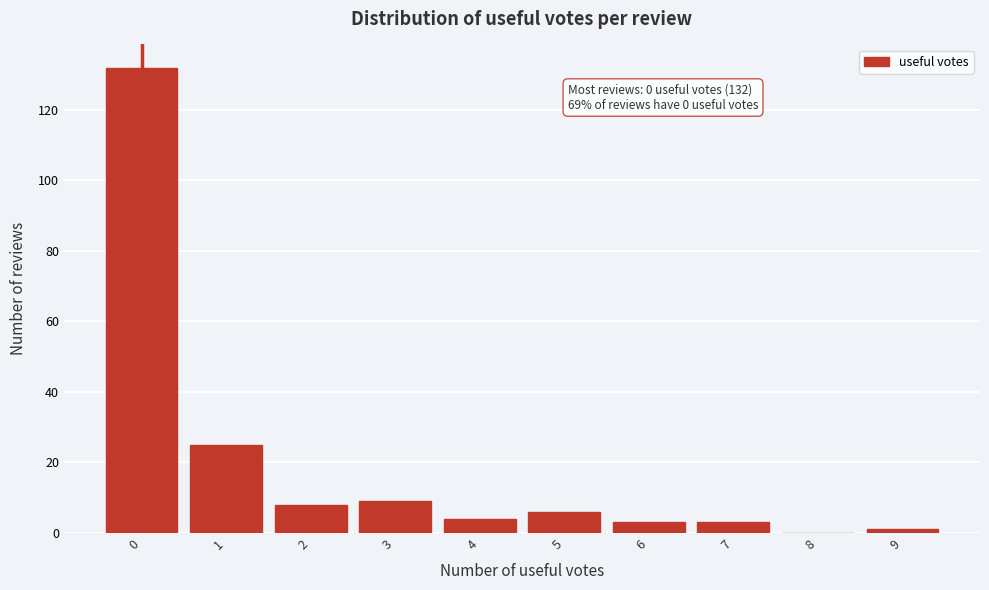

Reading left to right, transcribe all the data shown in this chart.

0=132	1=25	2=8	3=9	4=4	5=6	6=3	7=3	8=0	9=1